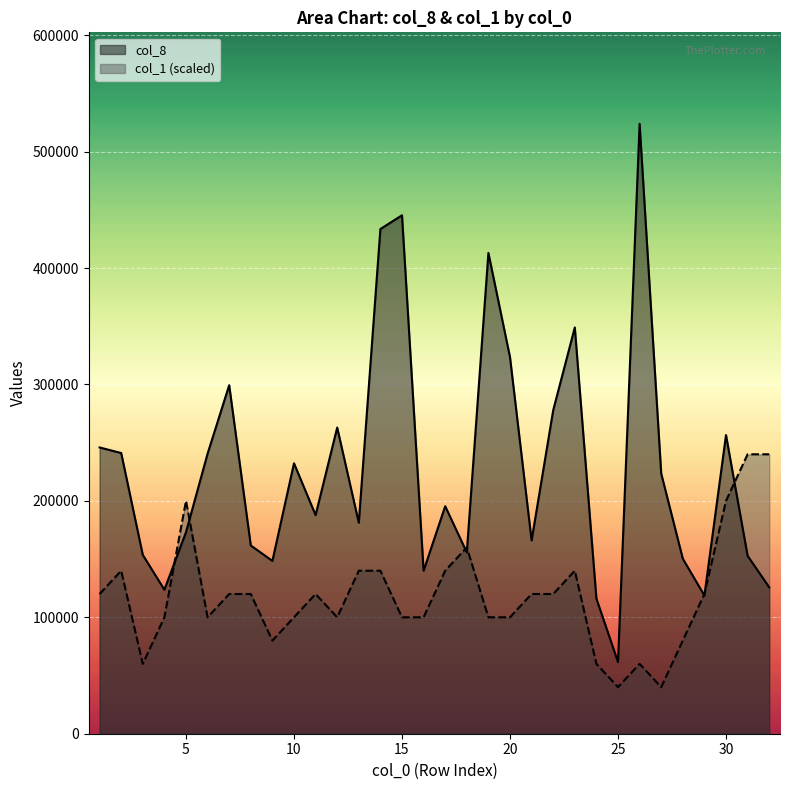

What is the difference between the maximum and second lowest values in the col_1 series?

200000.0